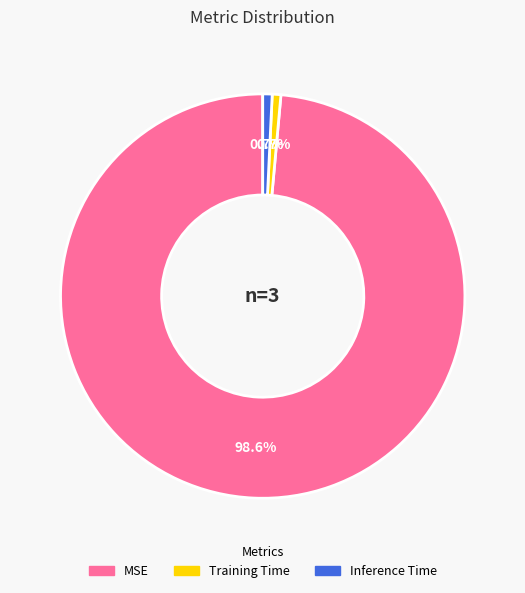

True or false: Inference Time accounts for 1% of the total.

True